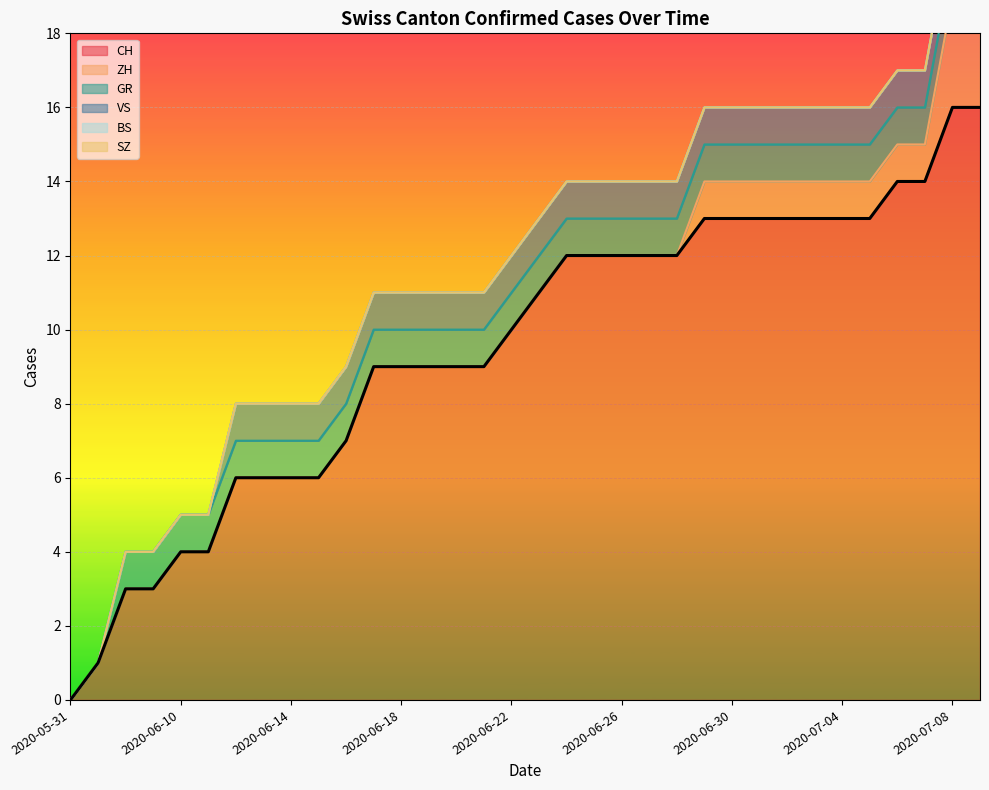

Which has a higher value, 2020-06-26 or 2020-06-10?

2020-06-26